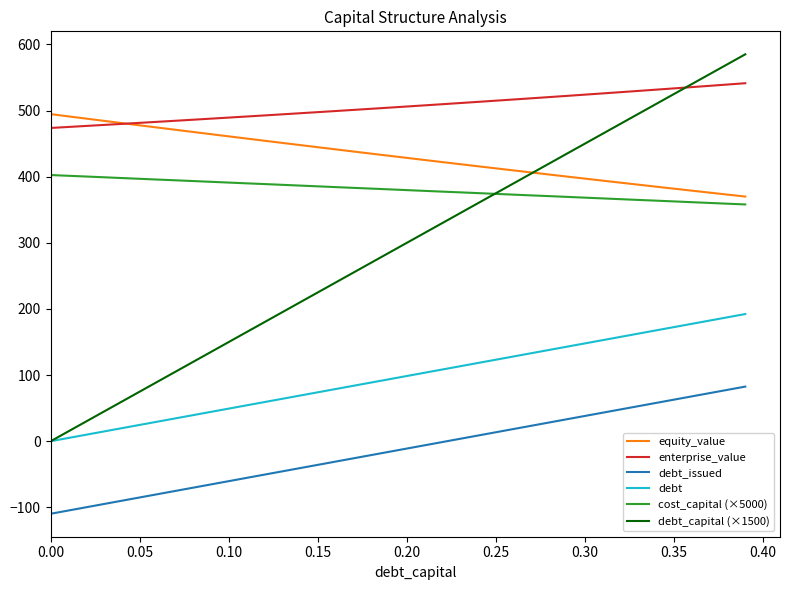

What are all the series names shown in the legend?

equity_value, enterprise_value, debt_issued, debt, cost_capital (×5000), debt_capital (×1500)